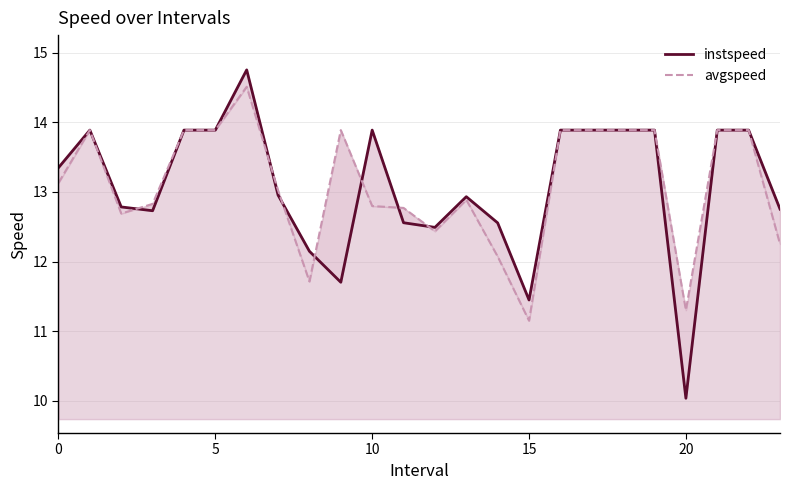

How many data points in instspeed are less than 13?

12